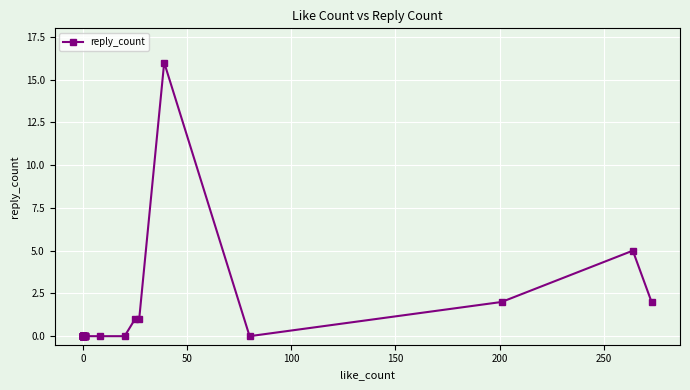

Count the number of data series in this chart.

1